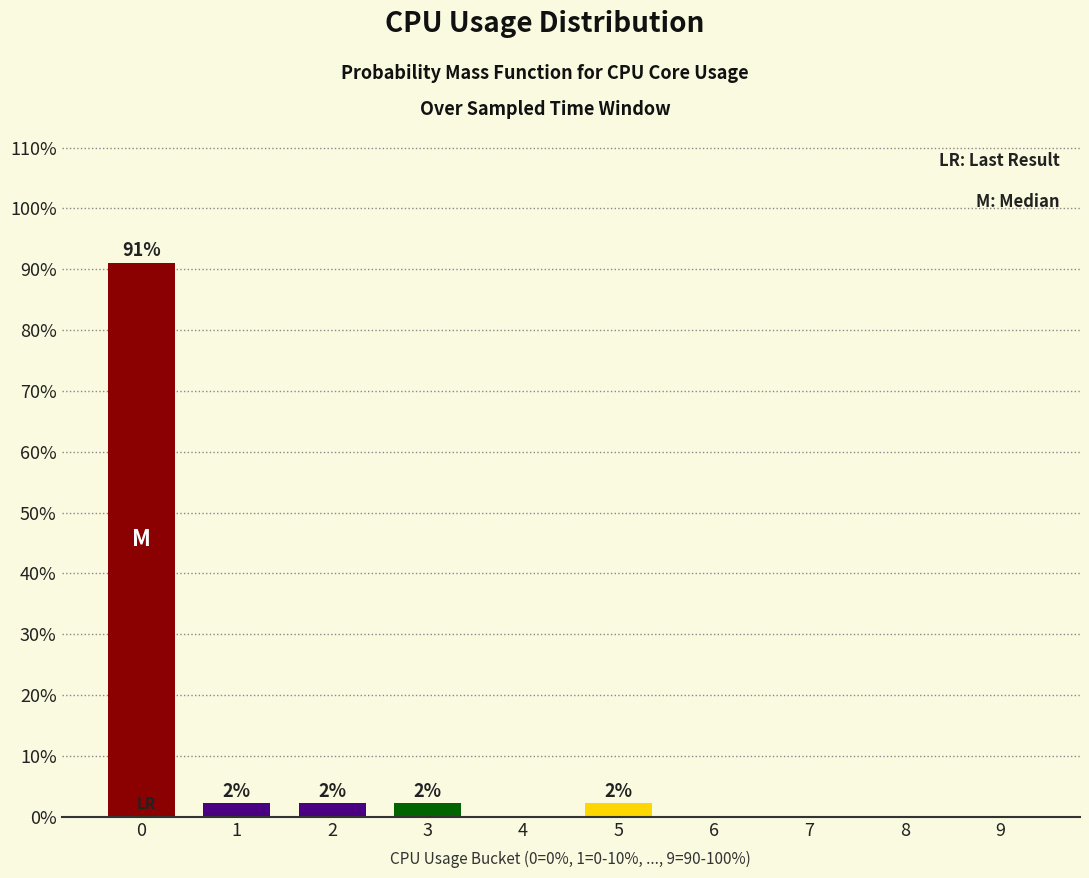

Are the bars horizontal?

No